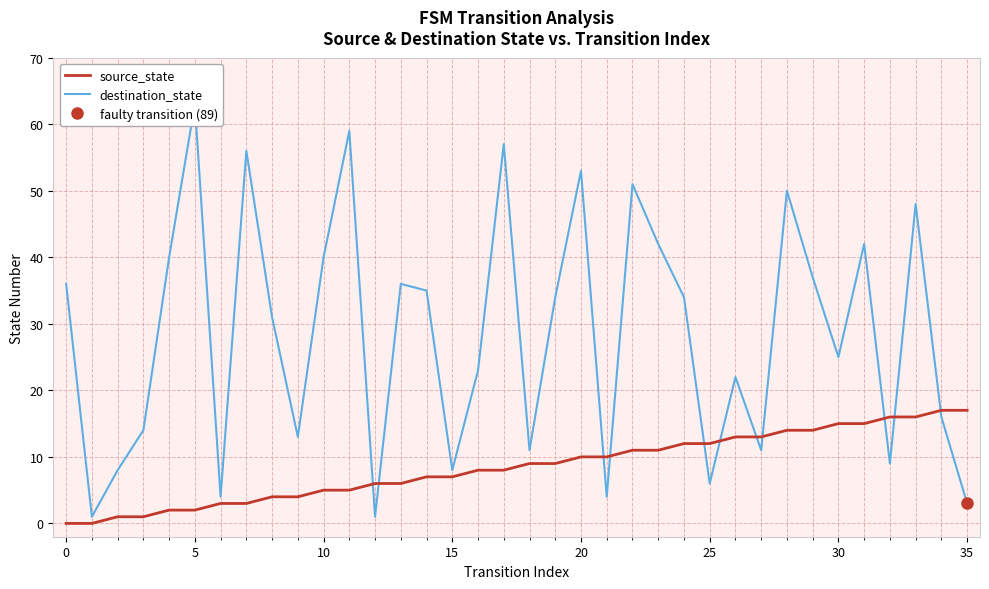

At how many categories does at least one series exceed 38?

12